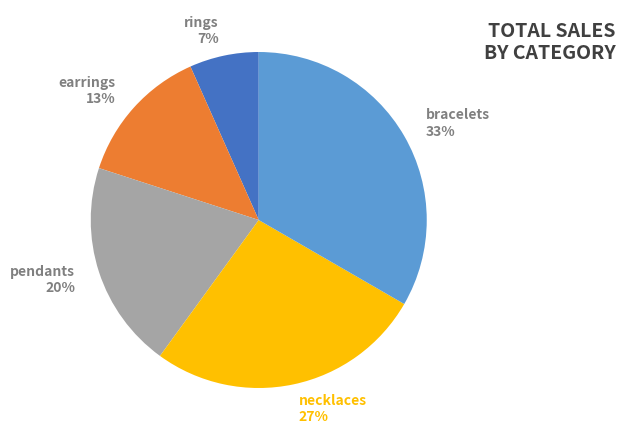

Combined, do necklaces and earrings account for over 50%?

No